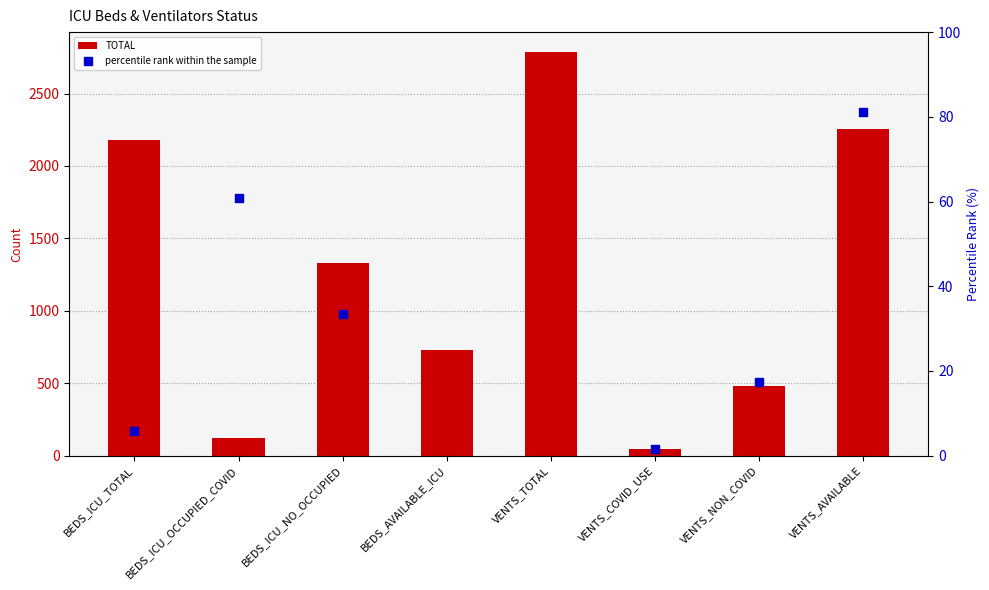

What is the ratio of the value at VENTS_COVID_USE to the value at VENTS_NON_COVID?

0.1